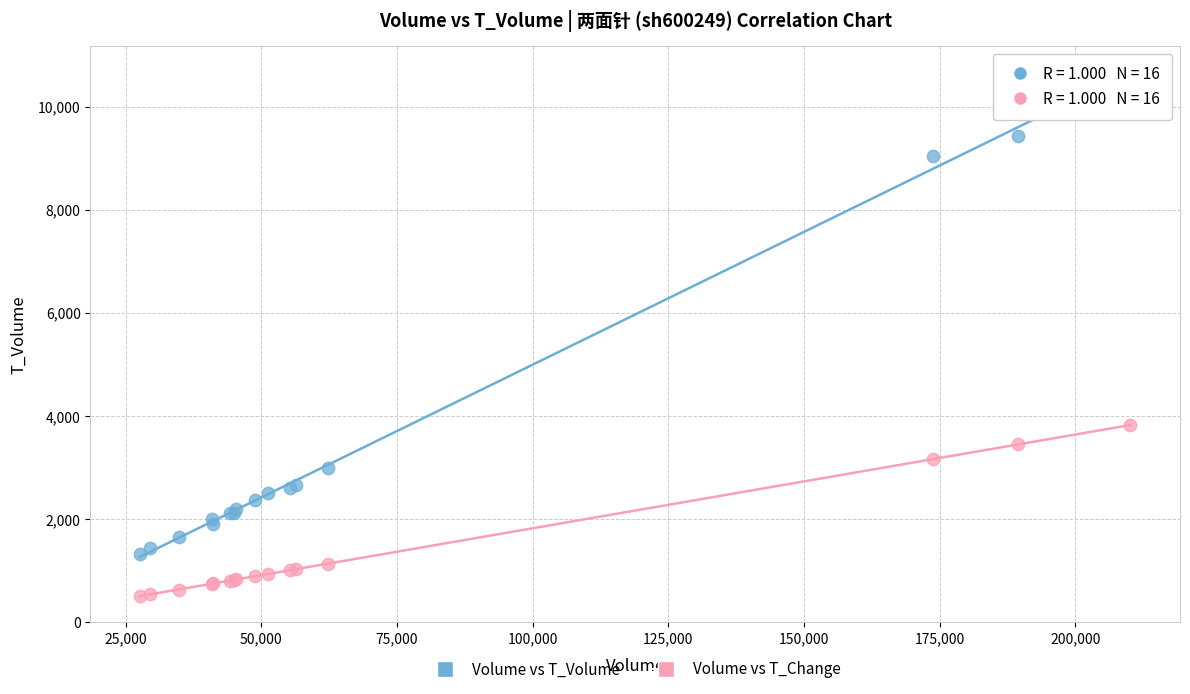

Across all series, what Y value is closest to 5580?

3820